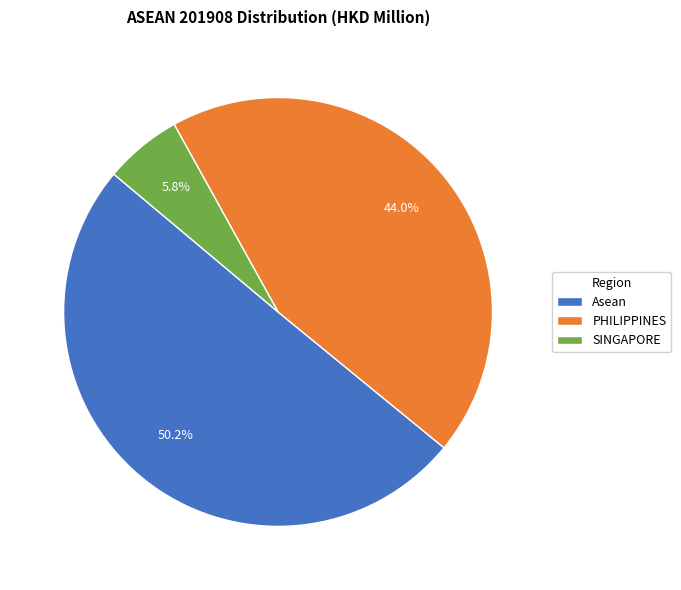

Which category has the biggest portion of the pie?

Asean